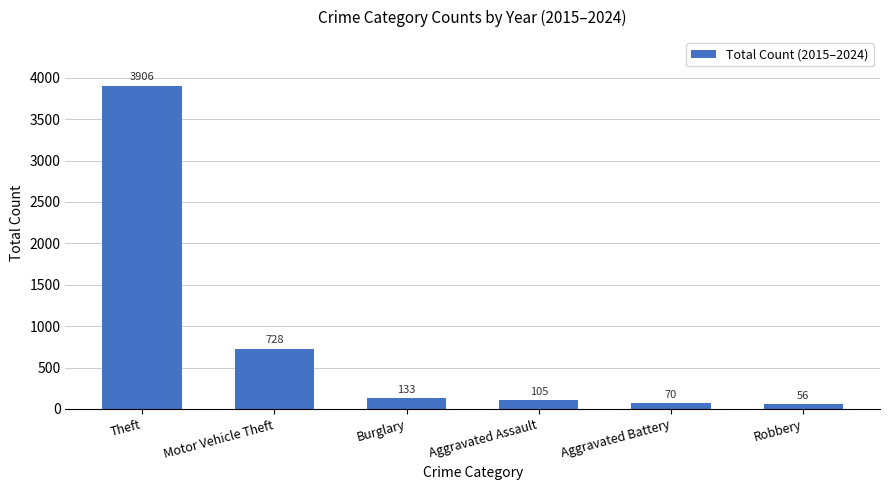

Reading left to right, transcribe all the data shown in this chart.

3906	728	133	105	70	56